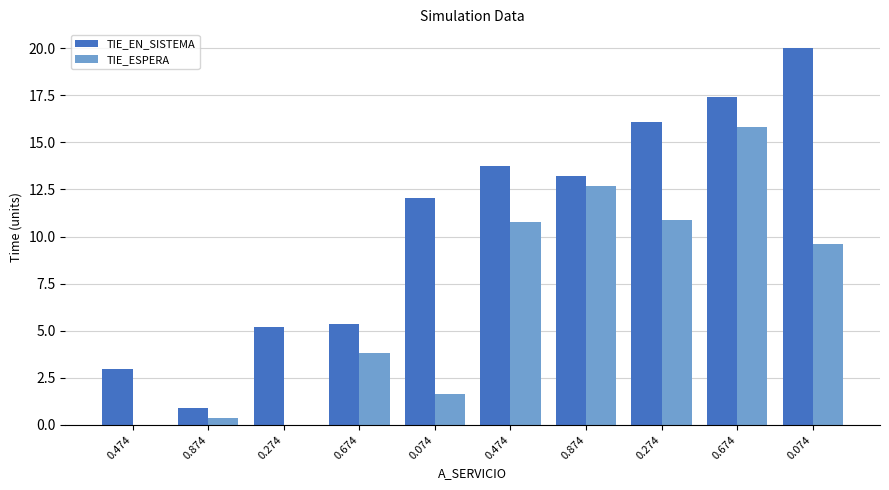

At which label does TIE_EN_SISTEMA first exceed 13?

0.474